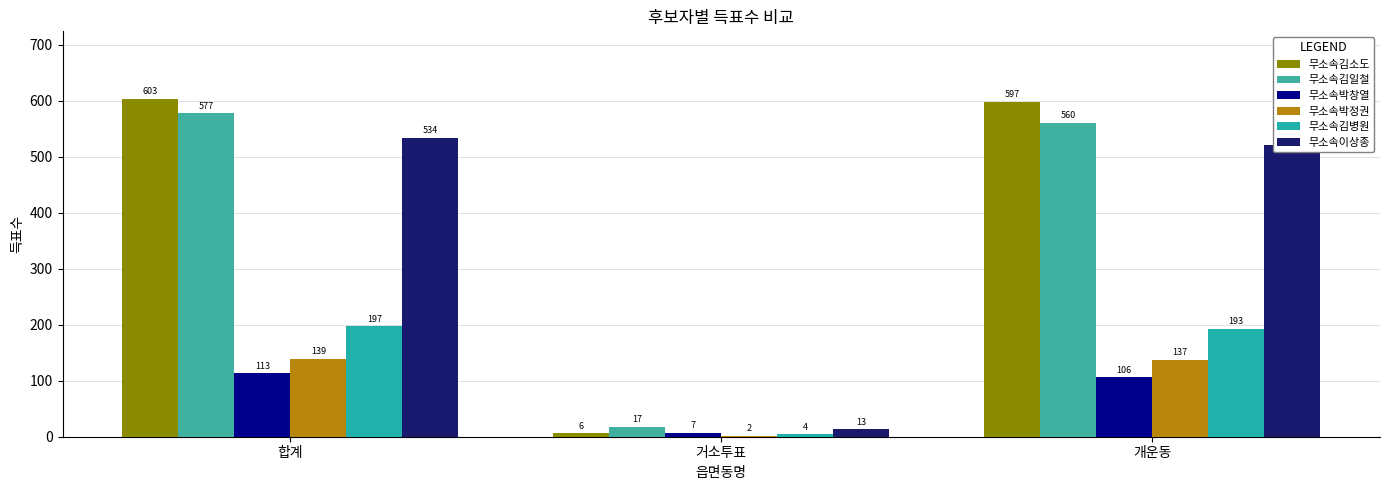

Between 합계 and 거소투표, which series saw the biggest shift?

무소속김소도